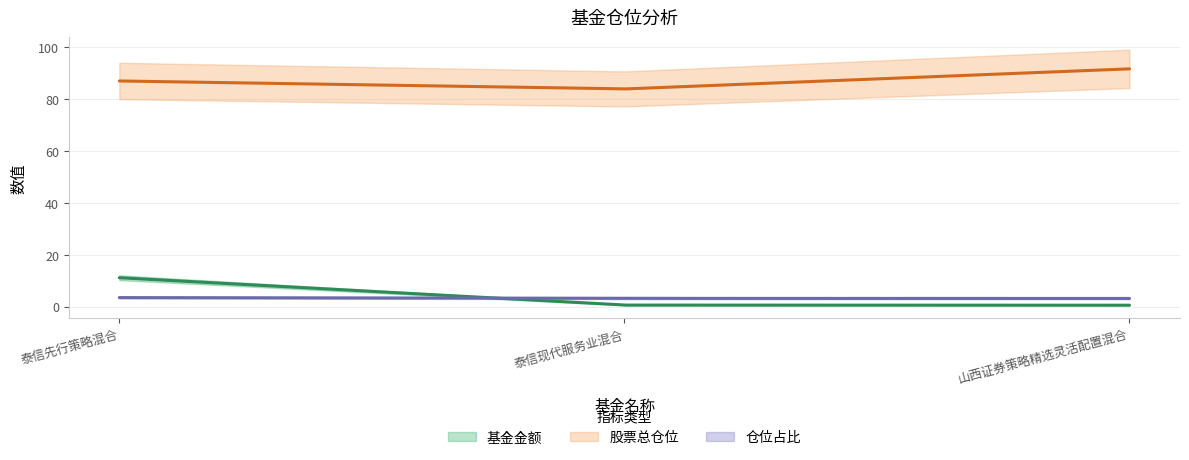

What is the difference between the maximum and minimum values in the 仓位占比 series?

0.3